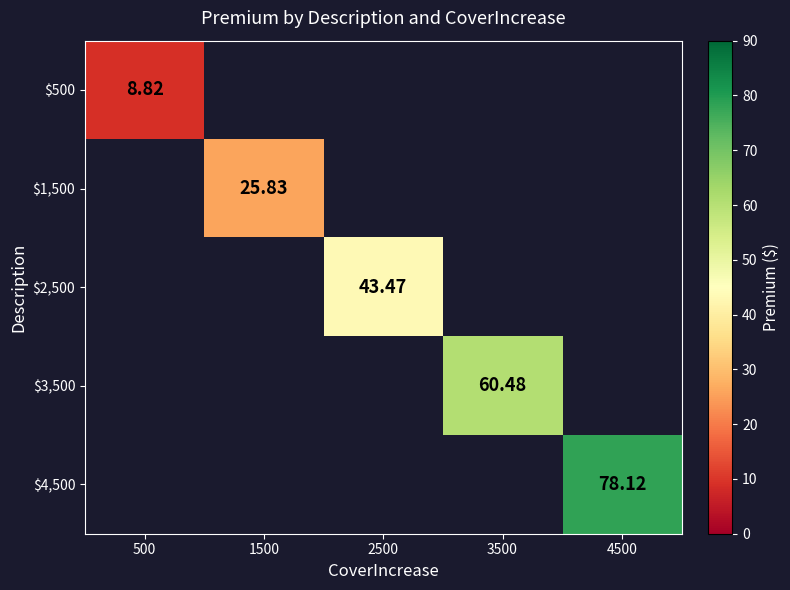

List the labels in order of $500 value, smallest first.

500, 1500, 2500, 3500, 4500